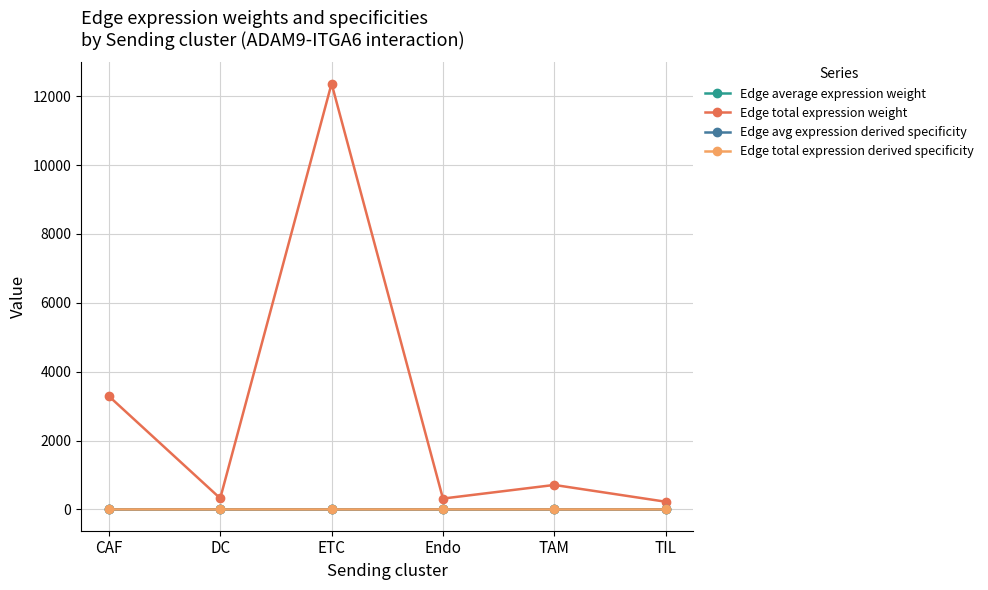

Which series has the widest spread of values?

Edge total expression weight